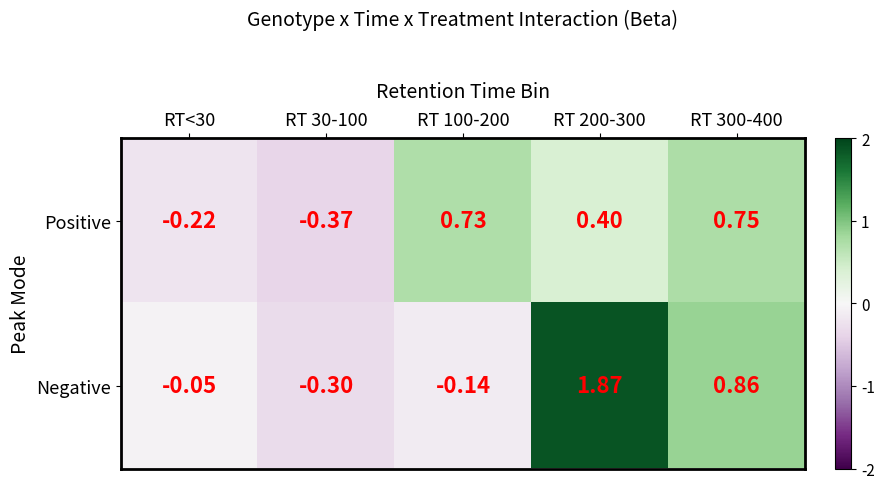

List the series in order of their overall mean, lowest first.

Positive, Negative